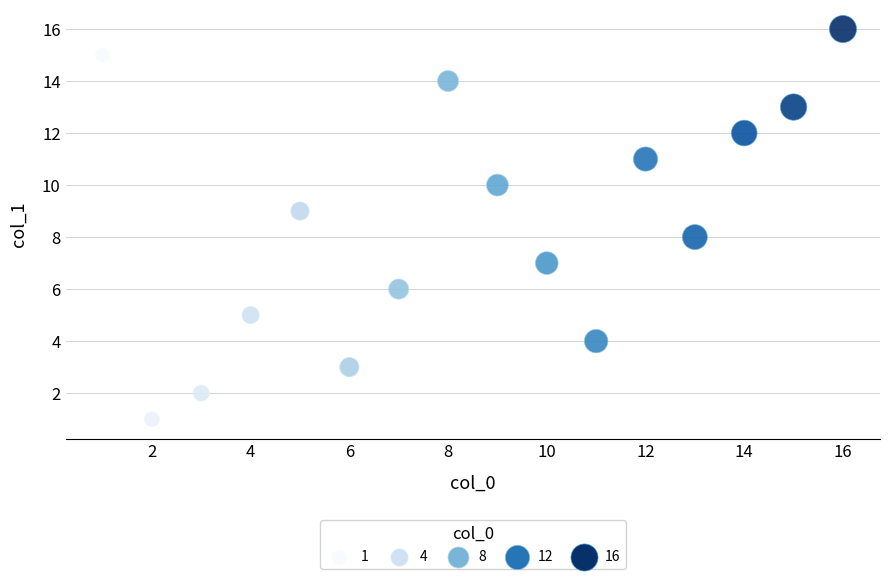

What is the range of Y values (max minus min)?

15